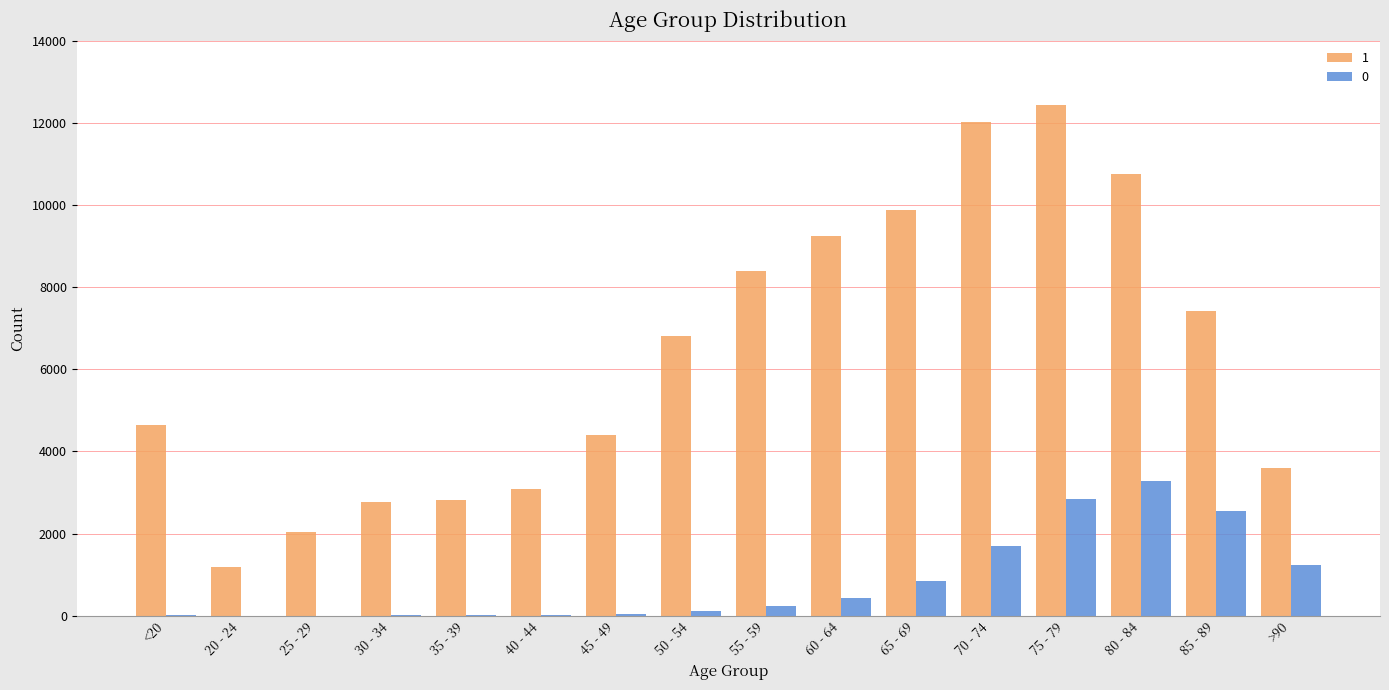

At which category is the sum across all series the highest?

75 - 79